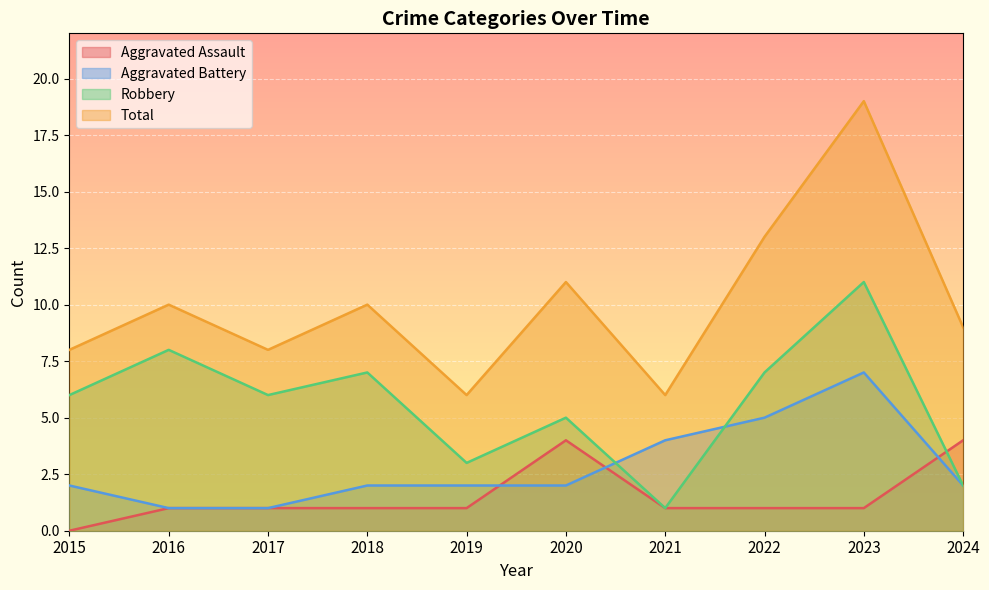

How many values in the Total series exceed 10?

3